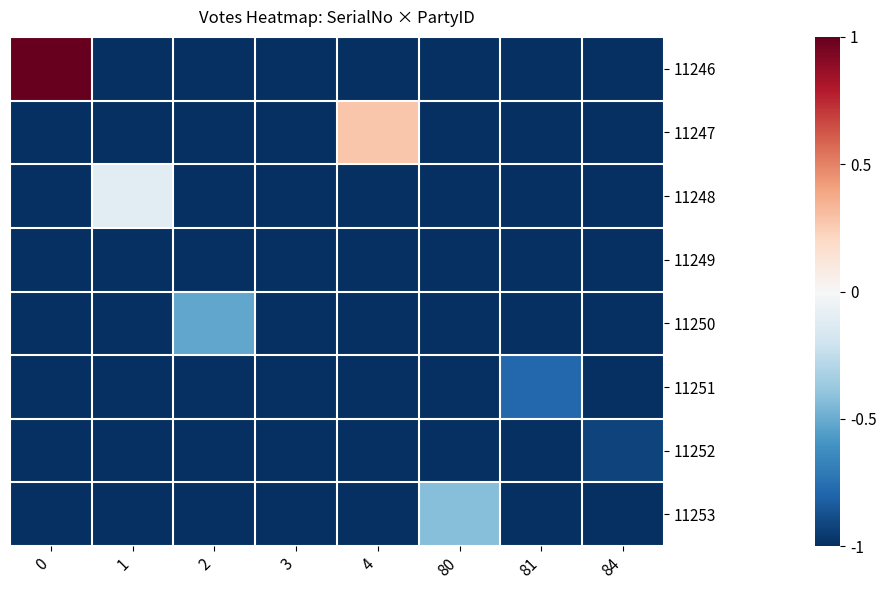

Between 80 and 4, which is larger?

80